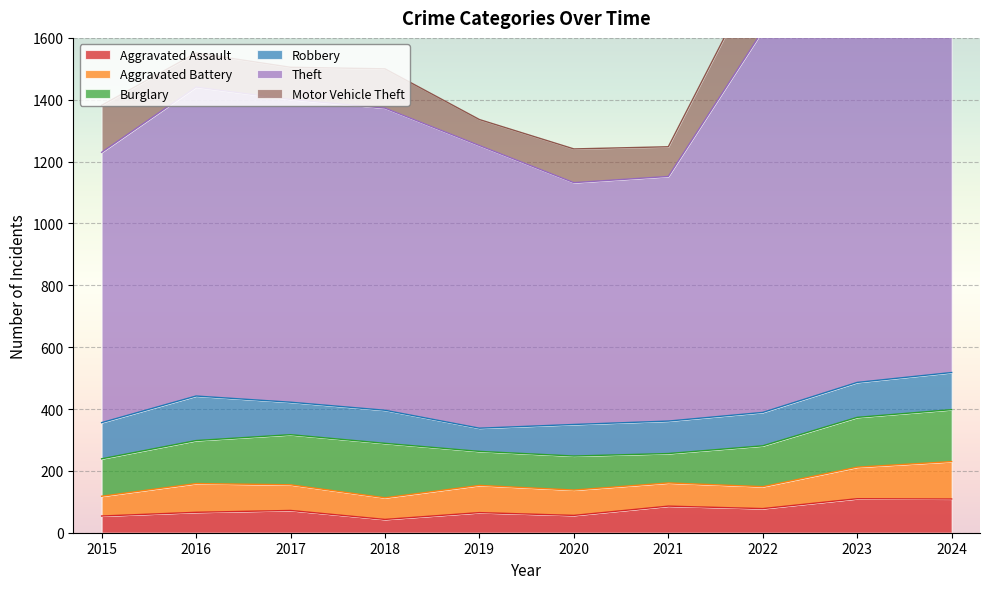

Is it true that Aggravated Assault equals 54 at 2015?

True